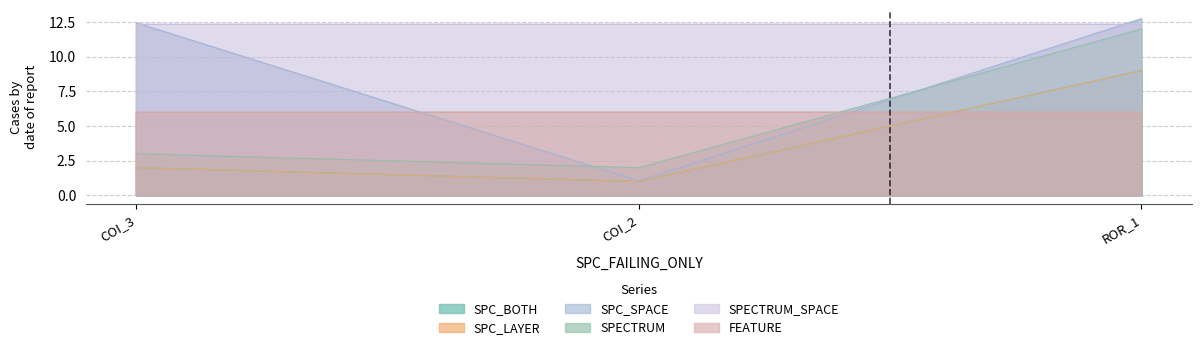

At which category does the chart reach its minimum across all series?

COI_2